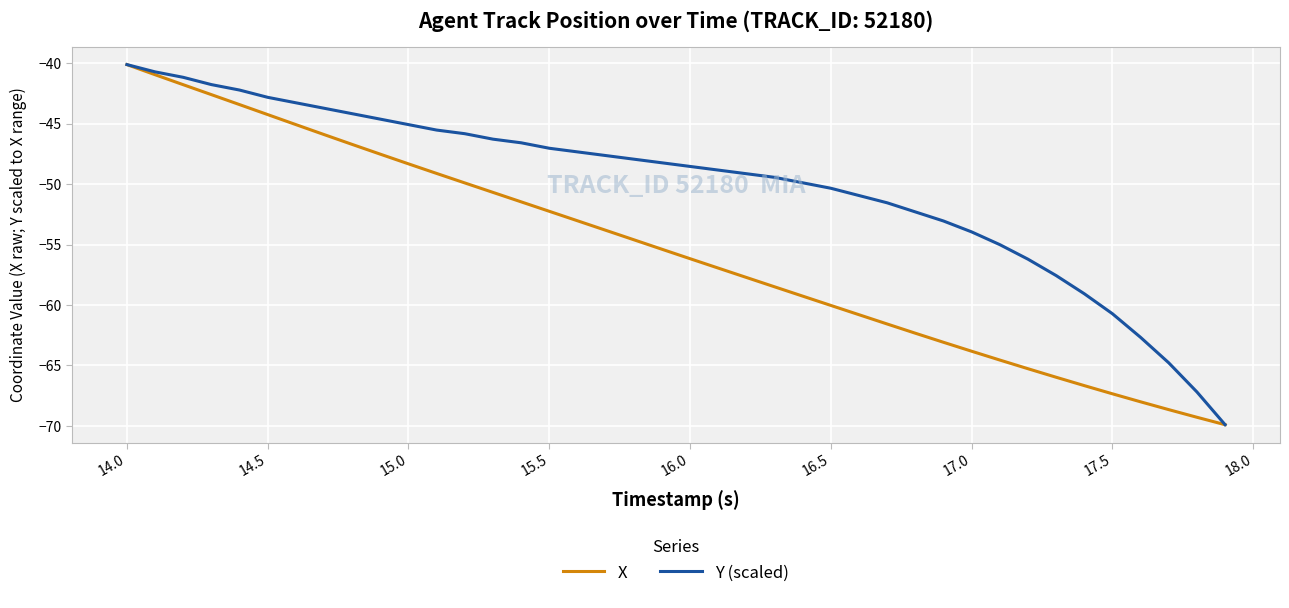

How many lines are shown in the chart?

2